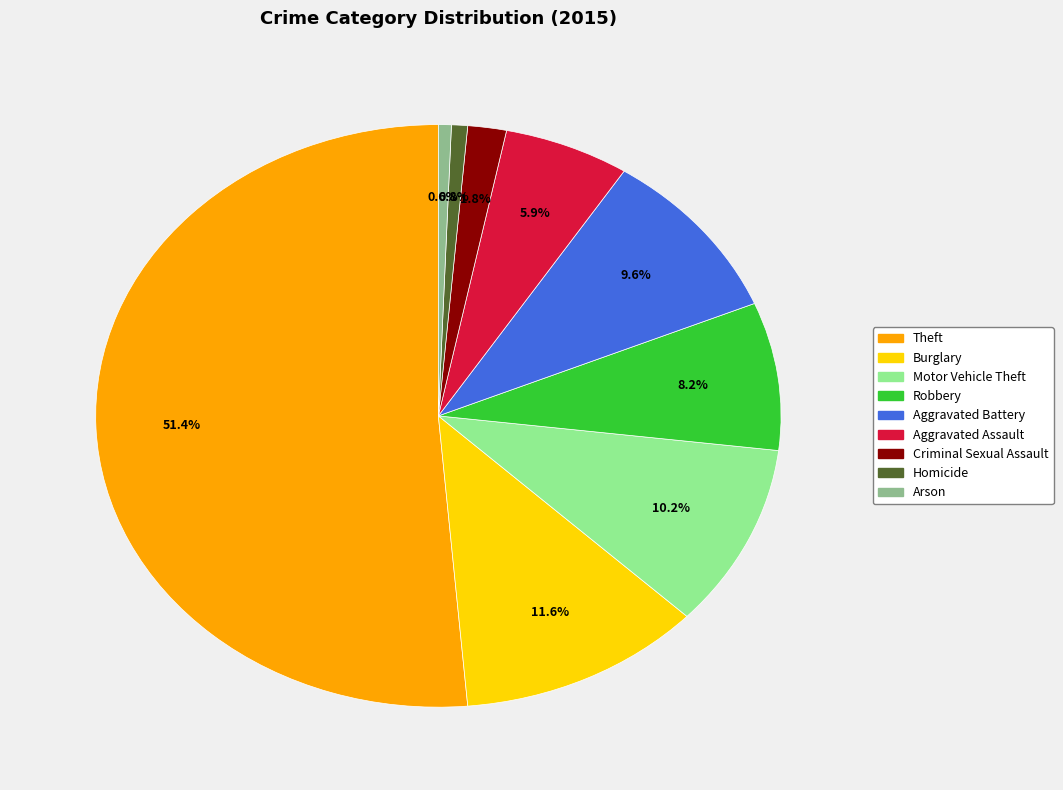

What percentage is NOT represented by Burglary?

88.4%